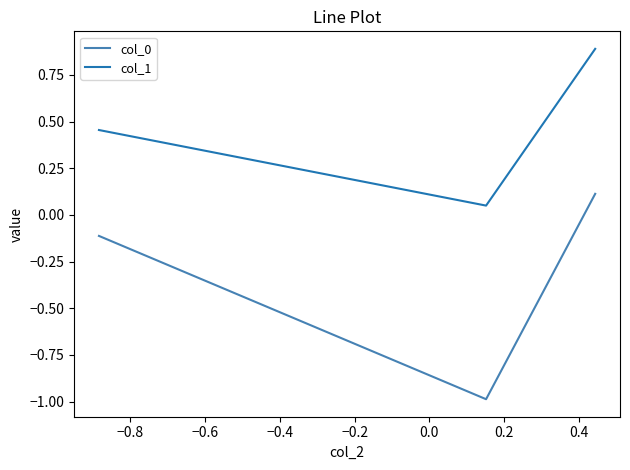

Count the col_0 values in the range 0 to 1.

1